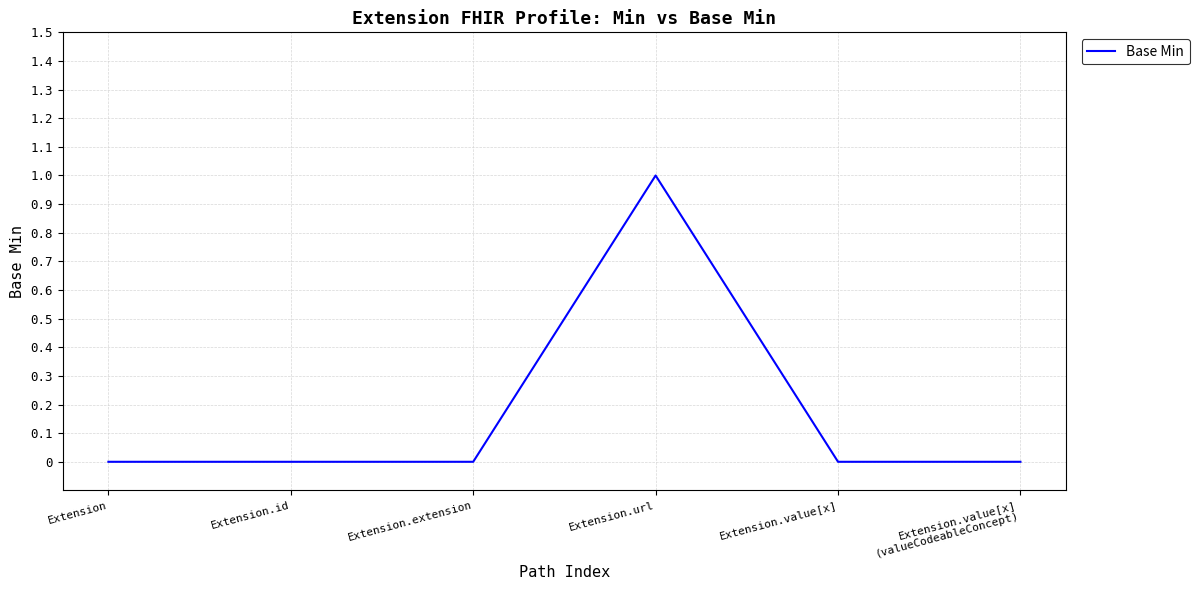

True or false: there are more than 2 points higher than both neighbors.

False